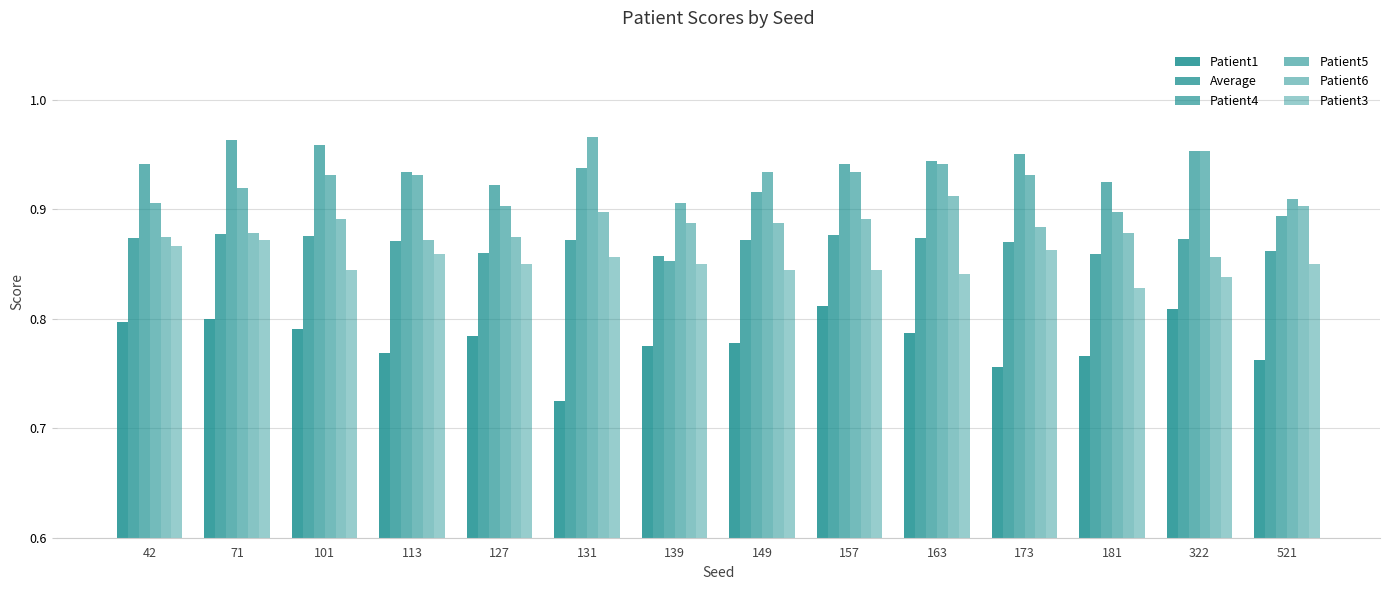

Count the number of categories in the chart.

14